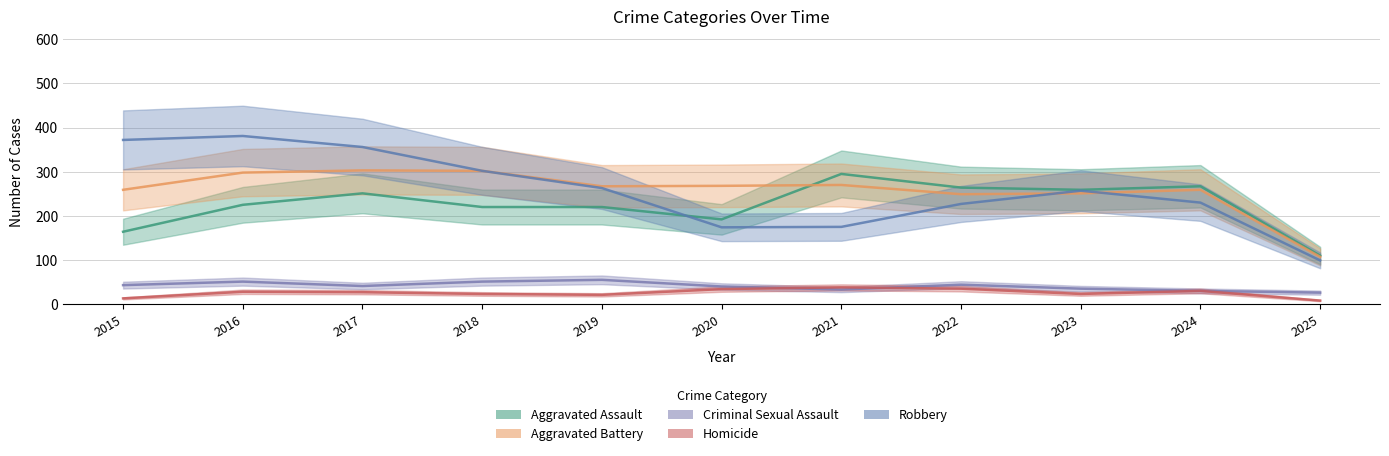

At which category is the sum across all series the highest?

2016